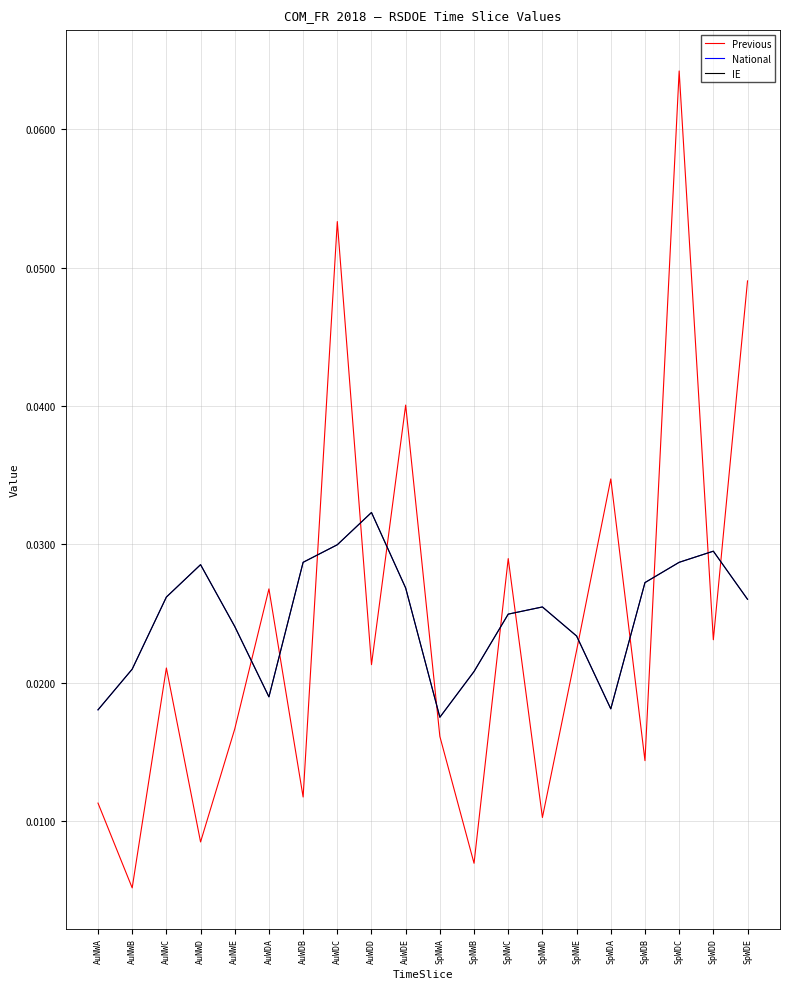

Does the chart display data point markers on the line(s)?

No